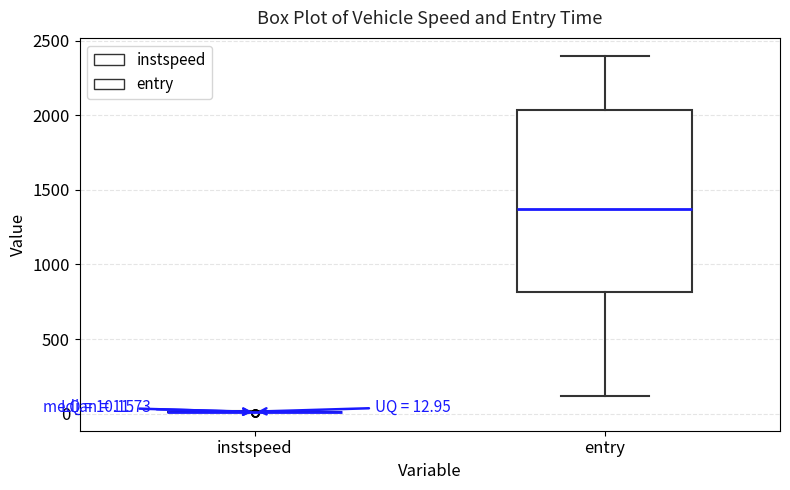

Which box is the tallest, from its lower edge to its upper edge?

entry